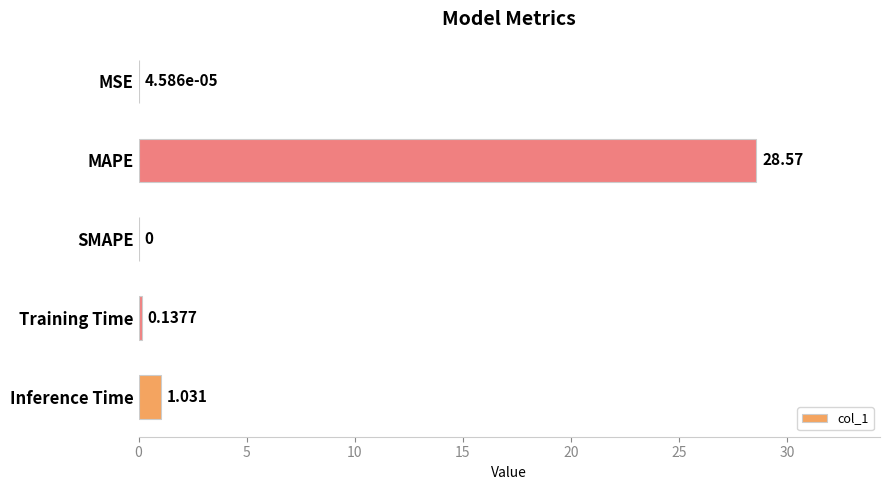

How many data points are above 0?

4